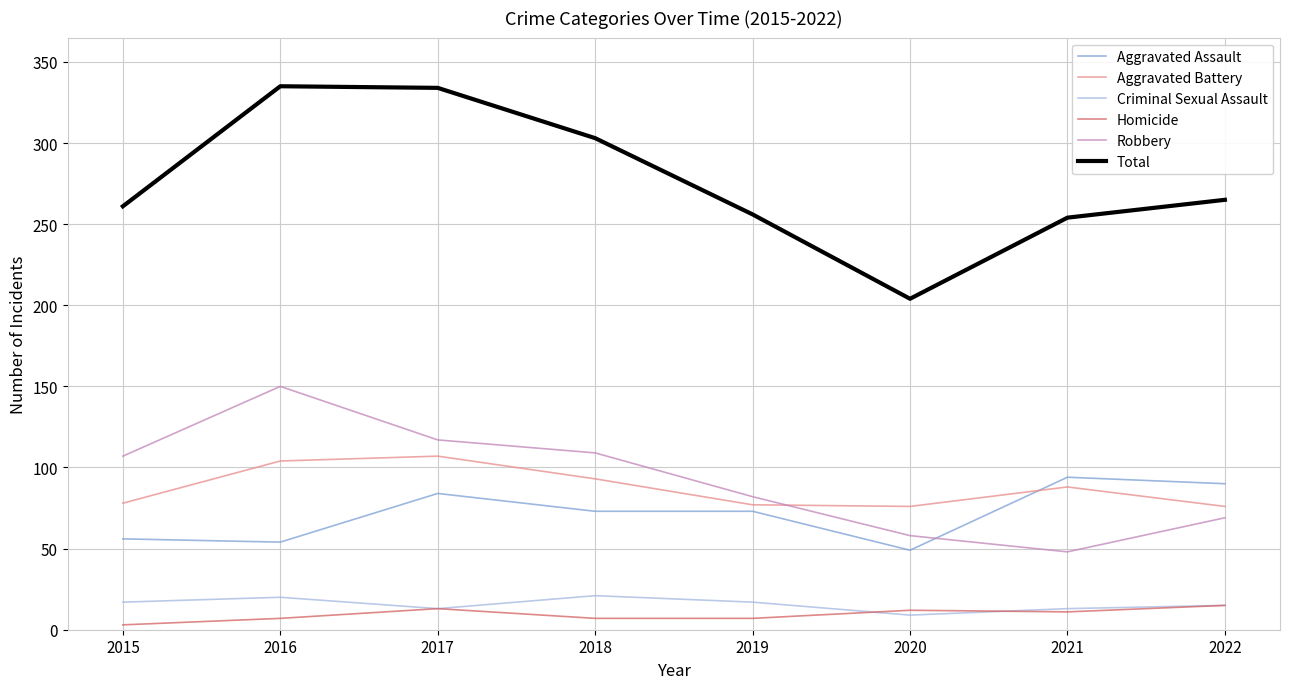

True or false: Criminal Sexual Assault and Robbery intersect in this chart.

False